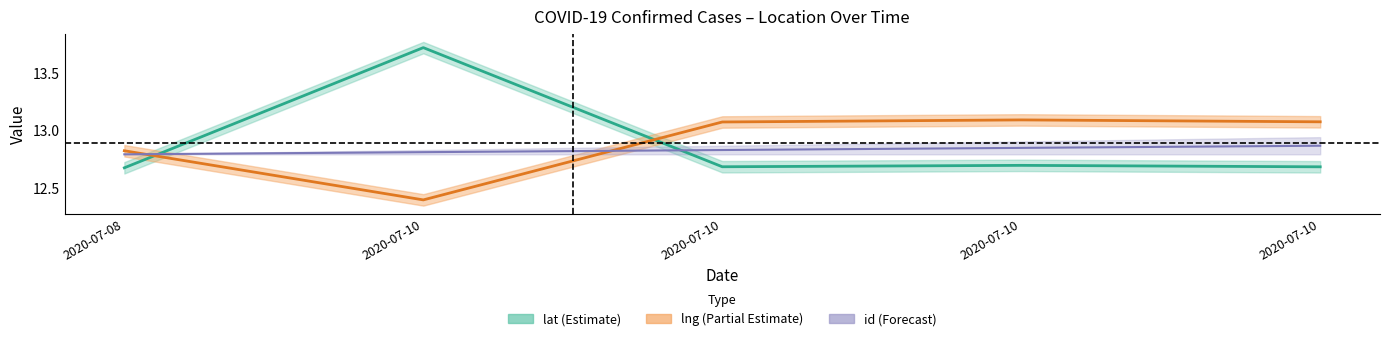

What is the sum of all lng values?

64.5